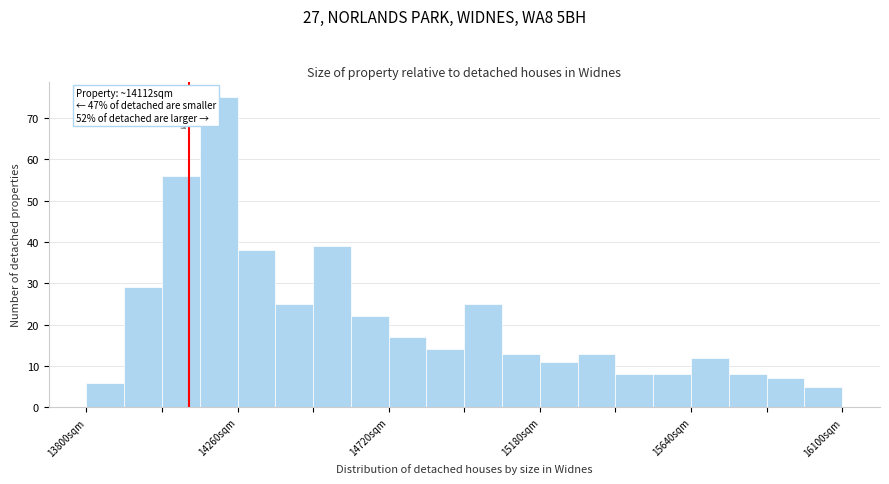

Around what value on the x-axis is the tallest bar? Give the approximate position of its centre, as read against the axis.

14200